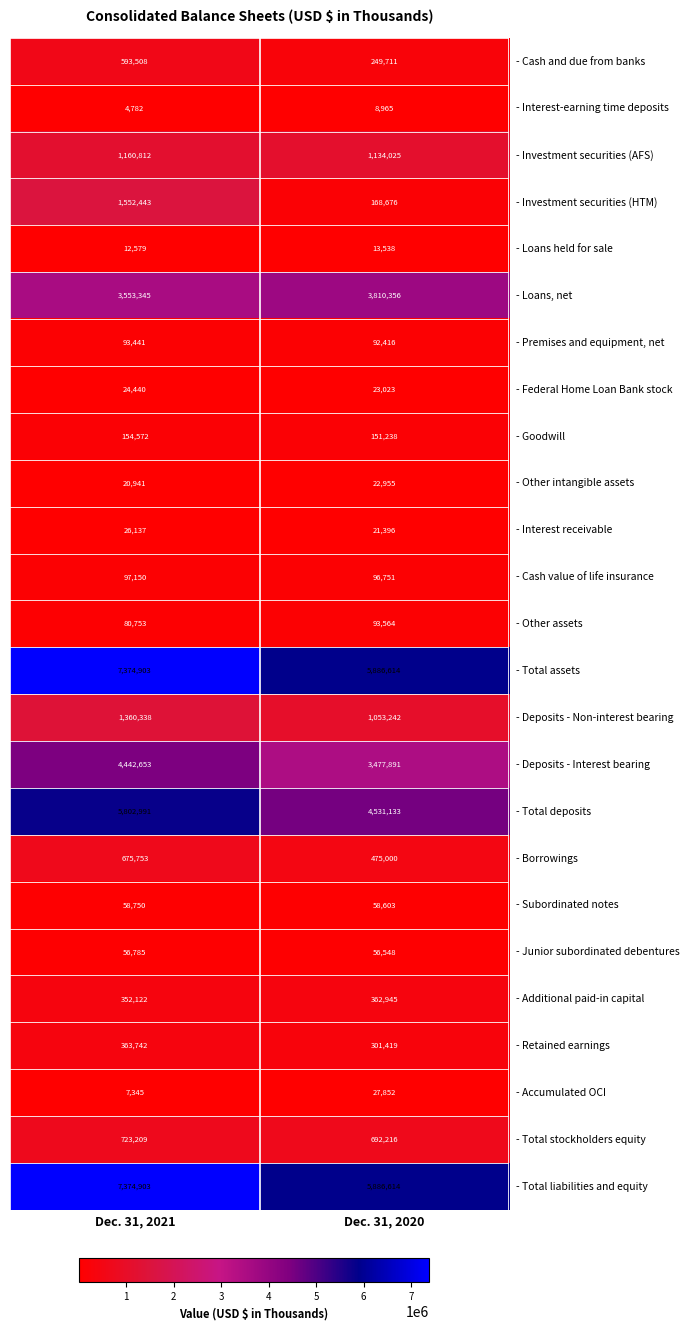

Rank the categories by - Borrowings value from highest to lowest.

Dec. 31, 2021, Dec. 31, 2020